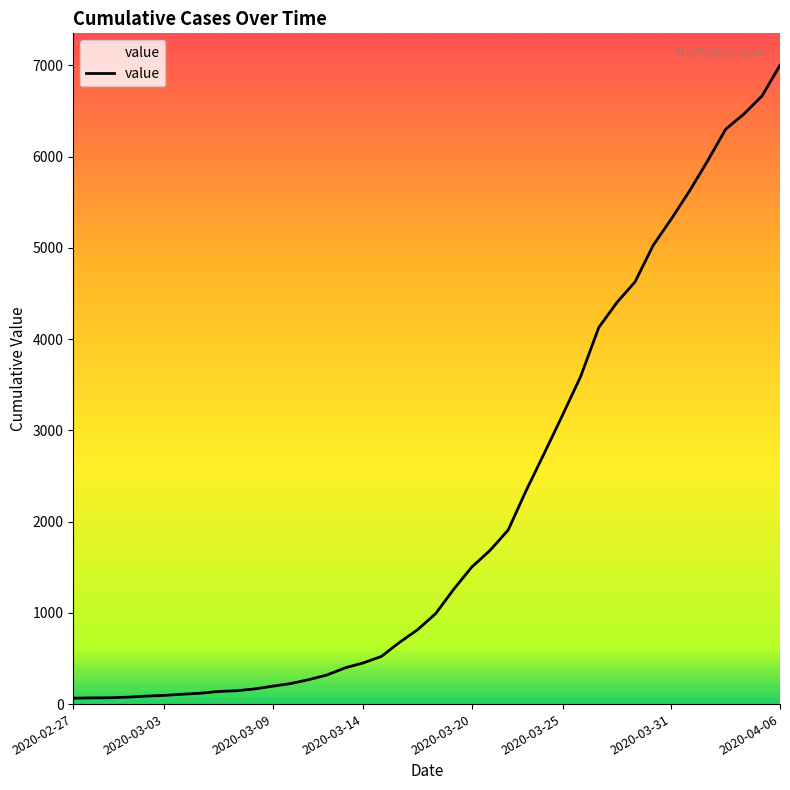

What is the maximum value shown in the chart?

7002